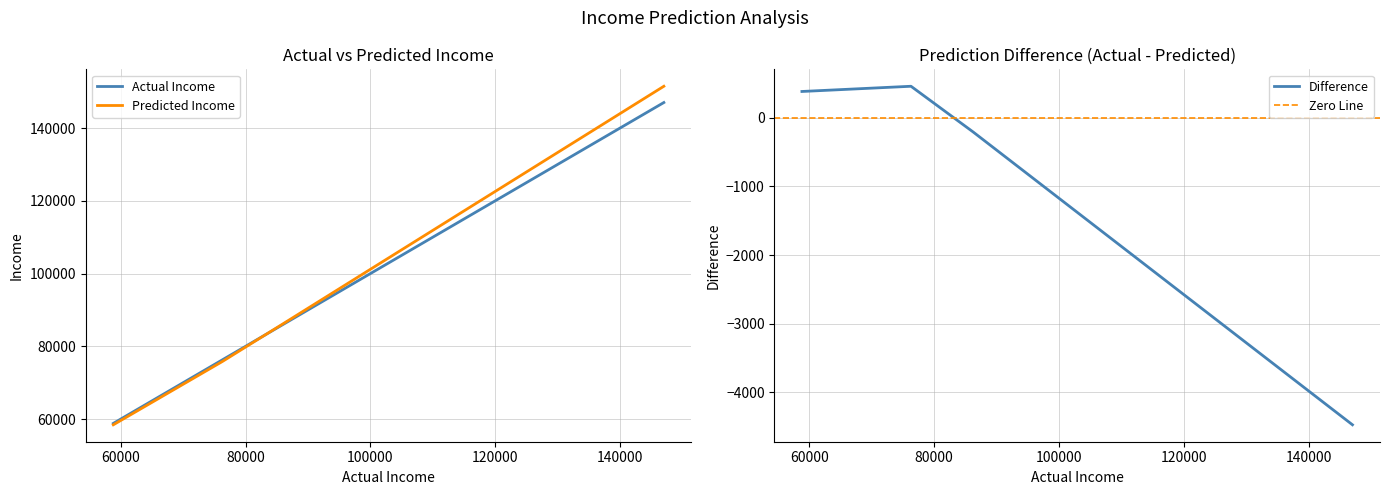

How many positive values does the Difference series have?

2